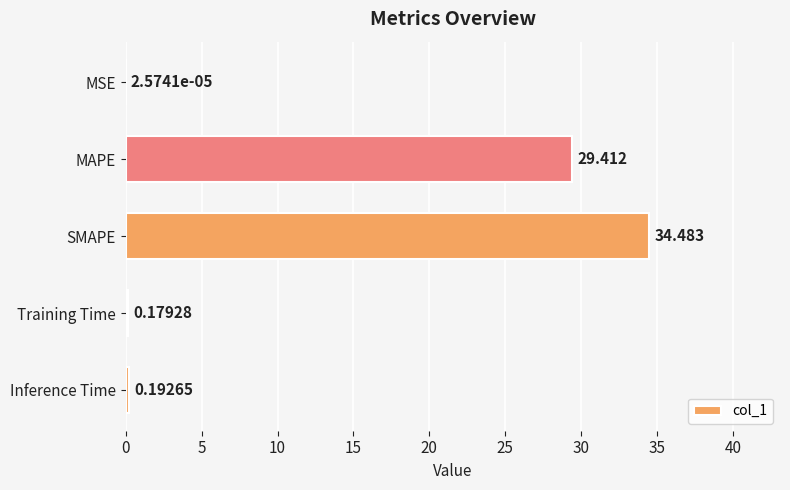

At which label is the value closest to 17?

MAPE